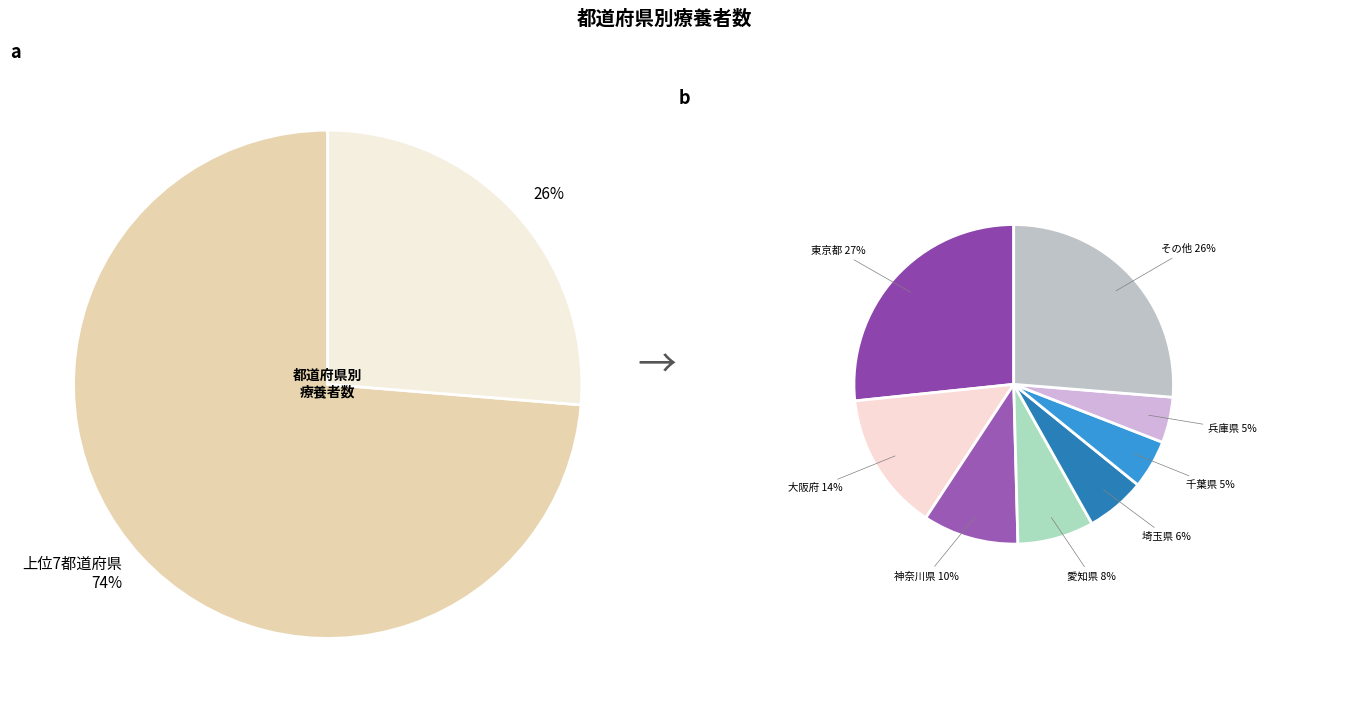

True or false: 愛知県 accounts for 8% of the total.

True